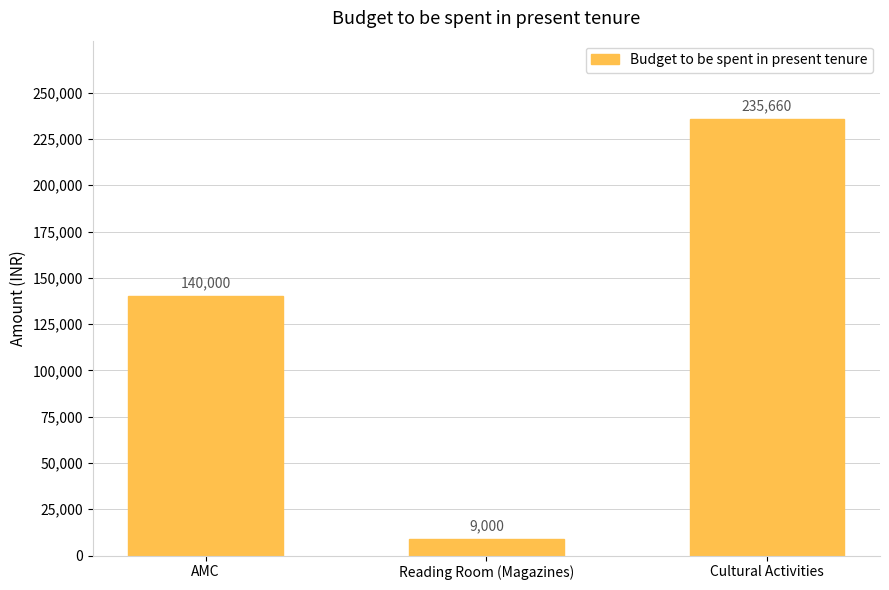

Which category has the lowest value across all series?

Reading Room (Magazines)